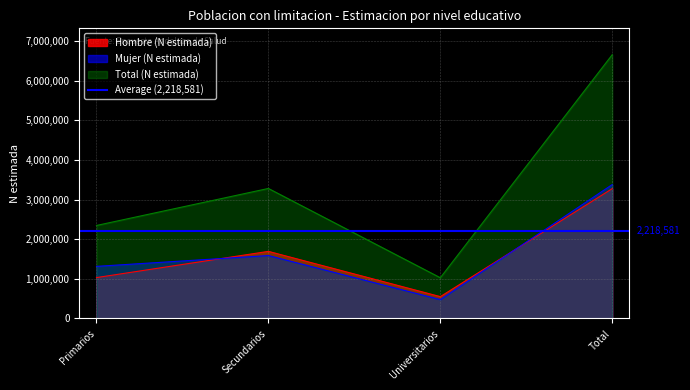

At which category does Mujer (N estimada) reach its first local valley?

Universitarios